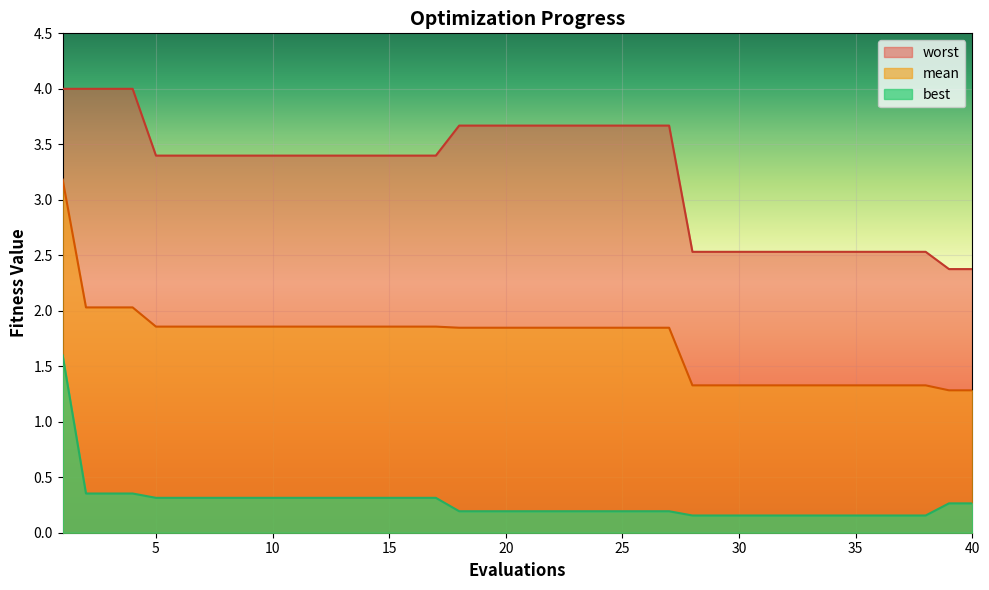

At how many categories does at least one series exceed 1?

40